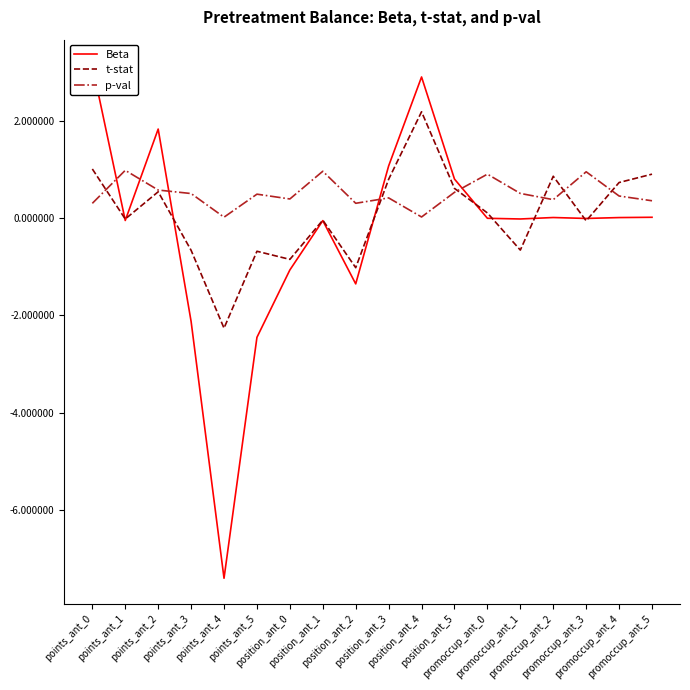

What is the minimum value for t-stat?

-2.3